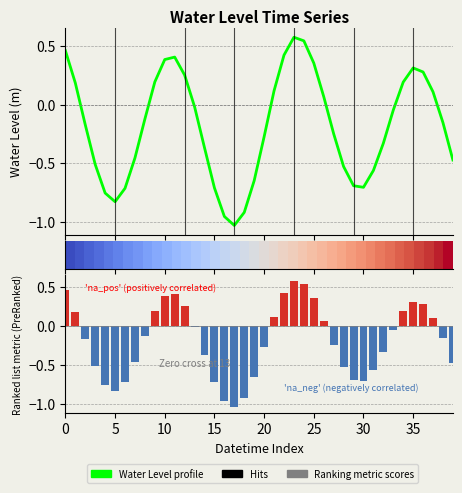

How many categories are shown in the chart?

40